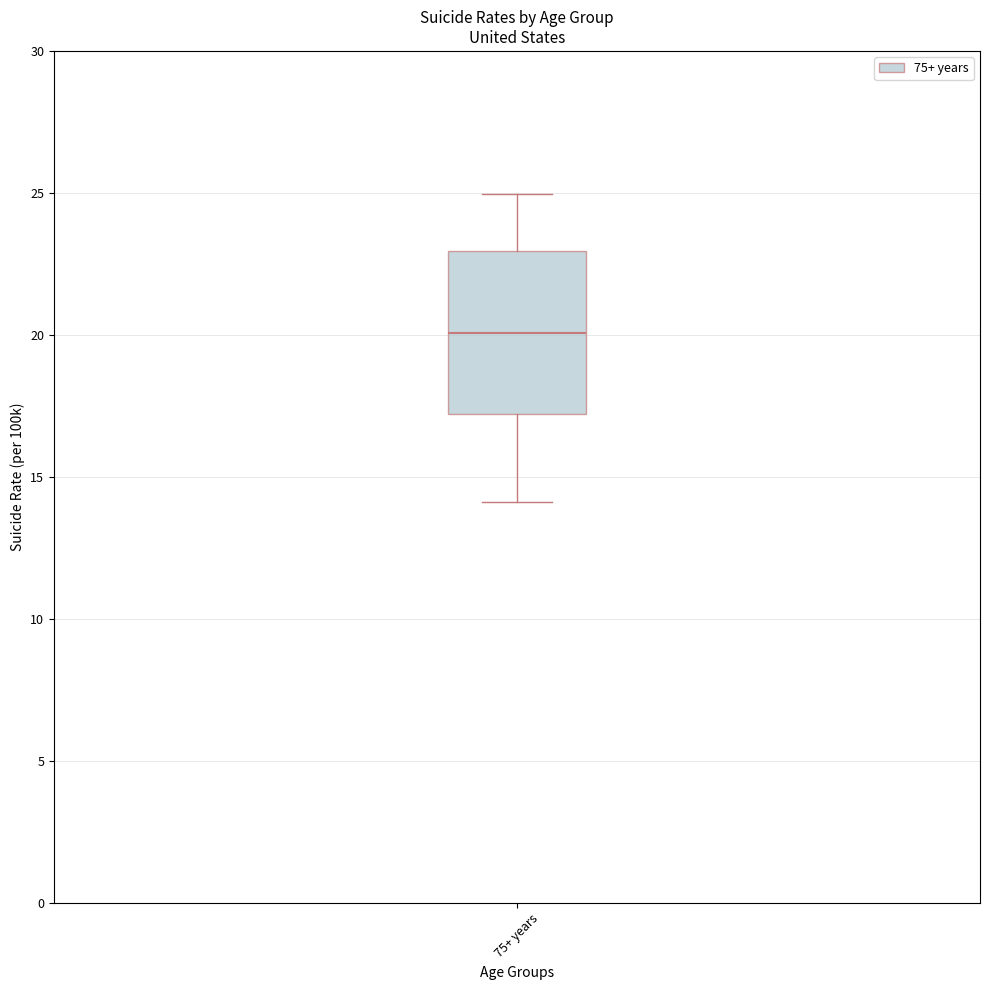

Transcribe this box plot: give where the median line is, the range the box spans, and where the two whiskers end, as read against the y-axis. The values are not printed on the chart, so give them approximately, as read against the axis.

median 20, box 17 to 23, whiskers 14 to 25